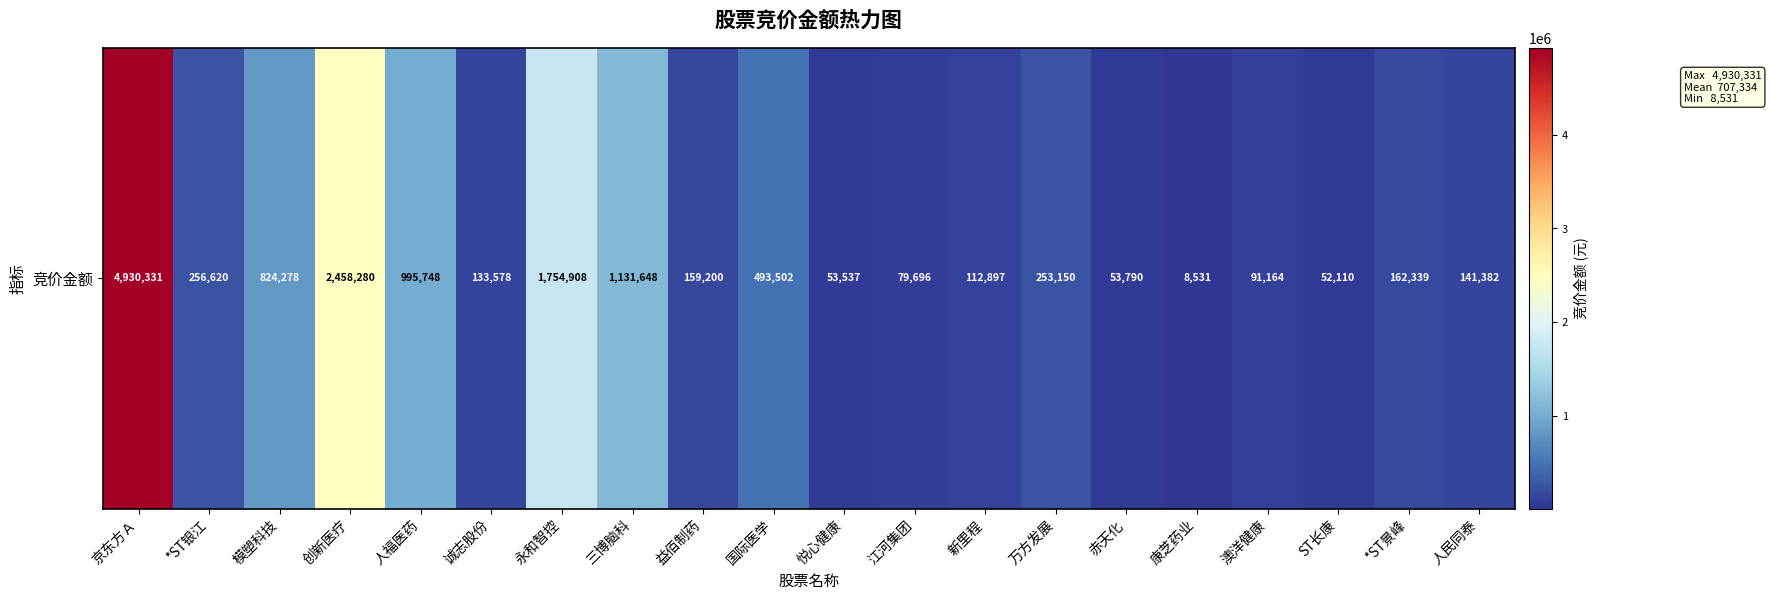

What is the change in value from 新里程 to 赤天化?

-59107